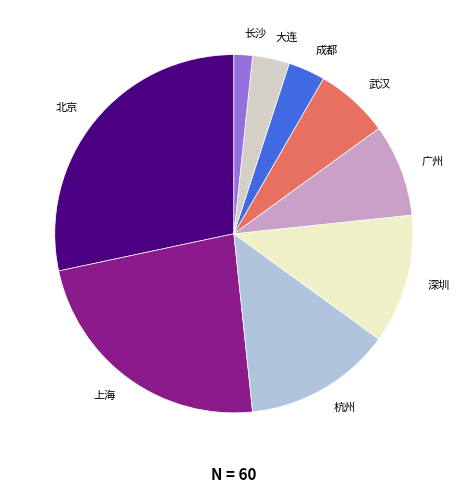

Between 长沙 and 大连, which is larger?

大连